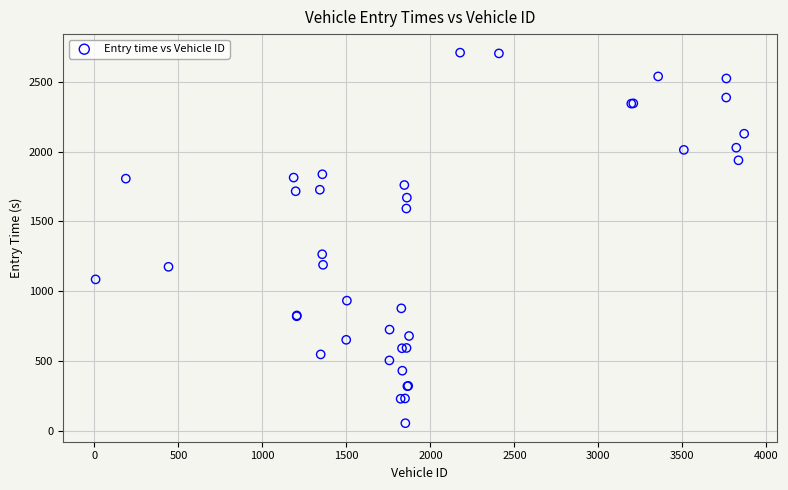

What Y value in the scatter plot is closest to 1381?

1264.2